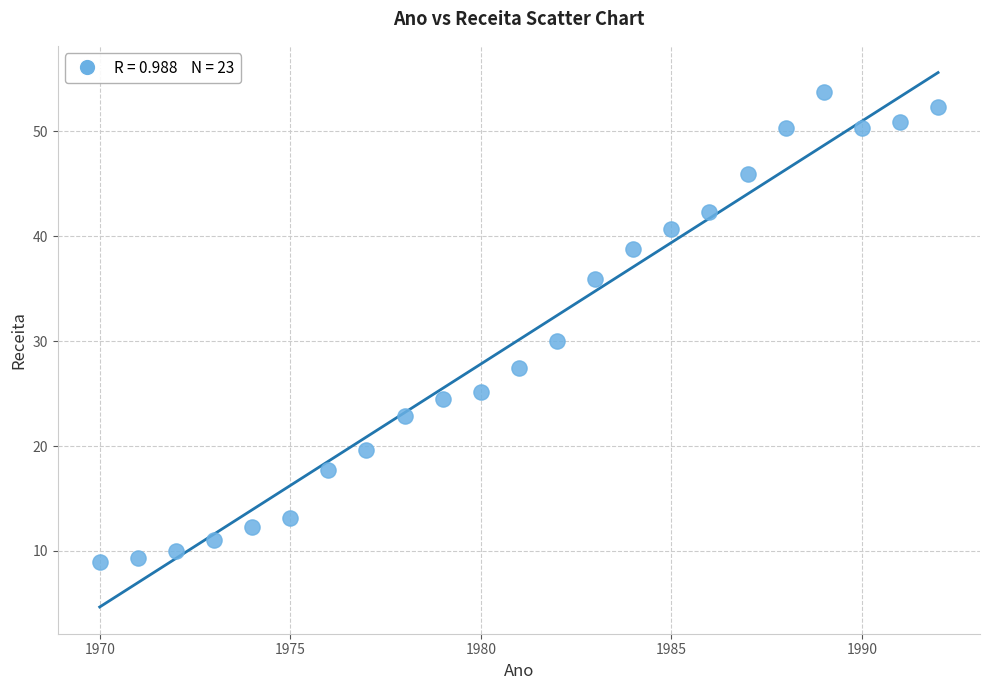

What Y value in the scatter plot is closest to 31?

30.0